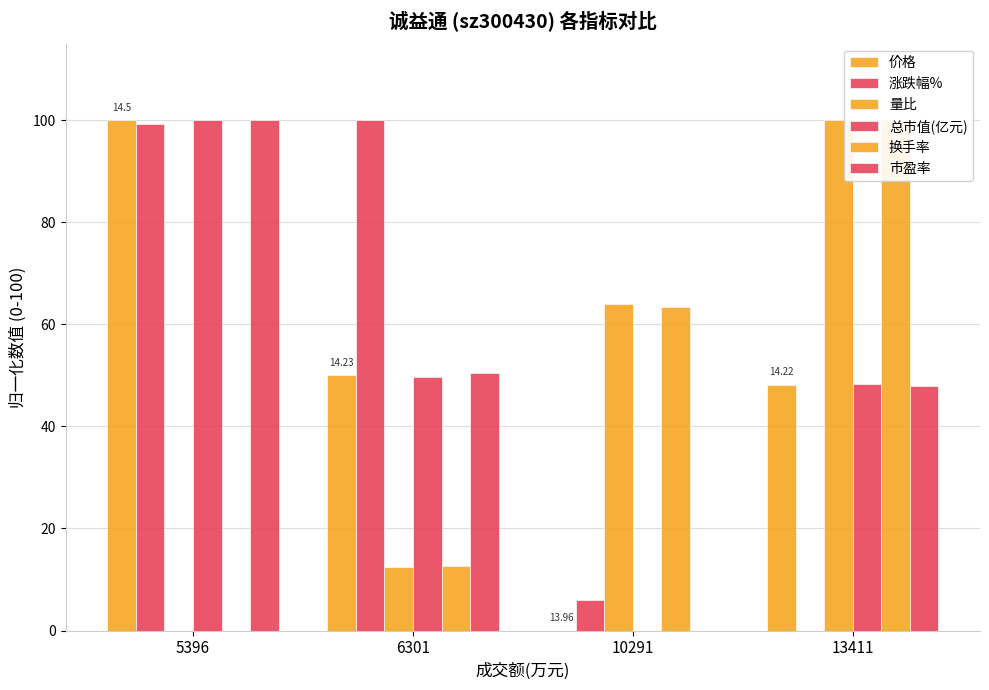

What is the sum of the 换手率 values at 10291 and 5396?

63.4